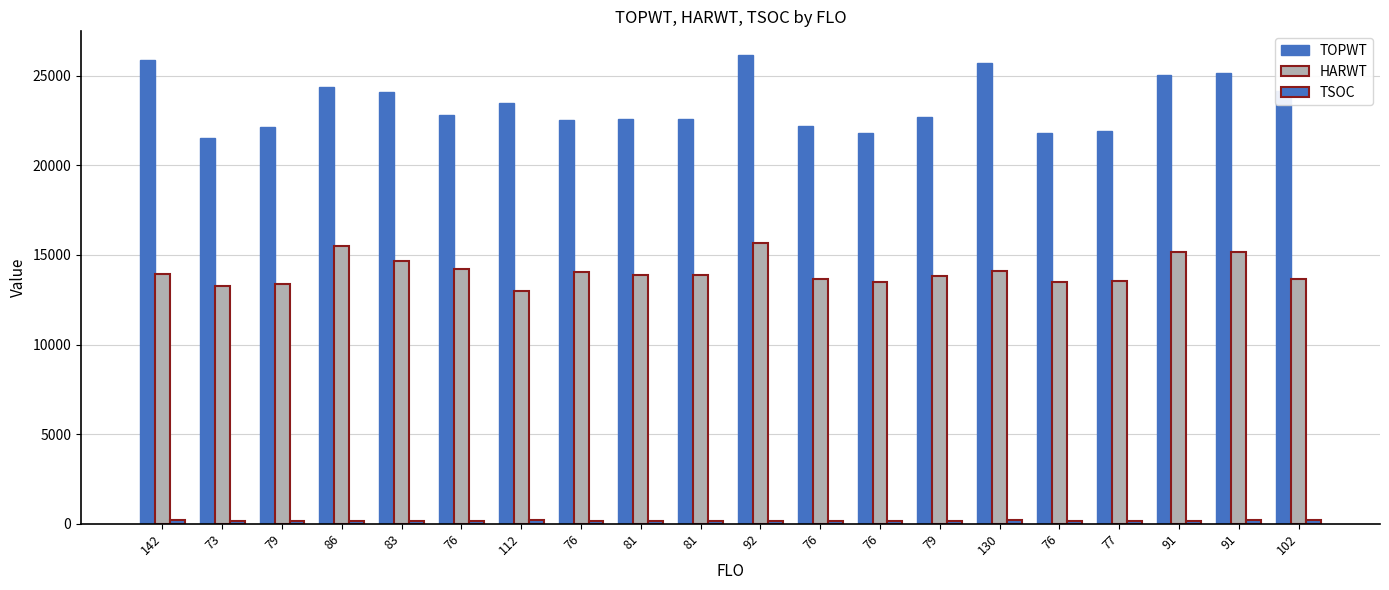

List the series in order of their overall mean, lowest first.

TSOC, HARWT, TOPWT